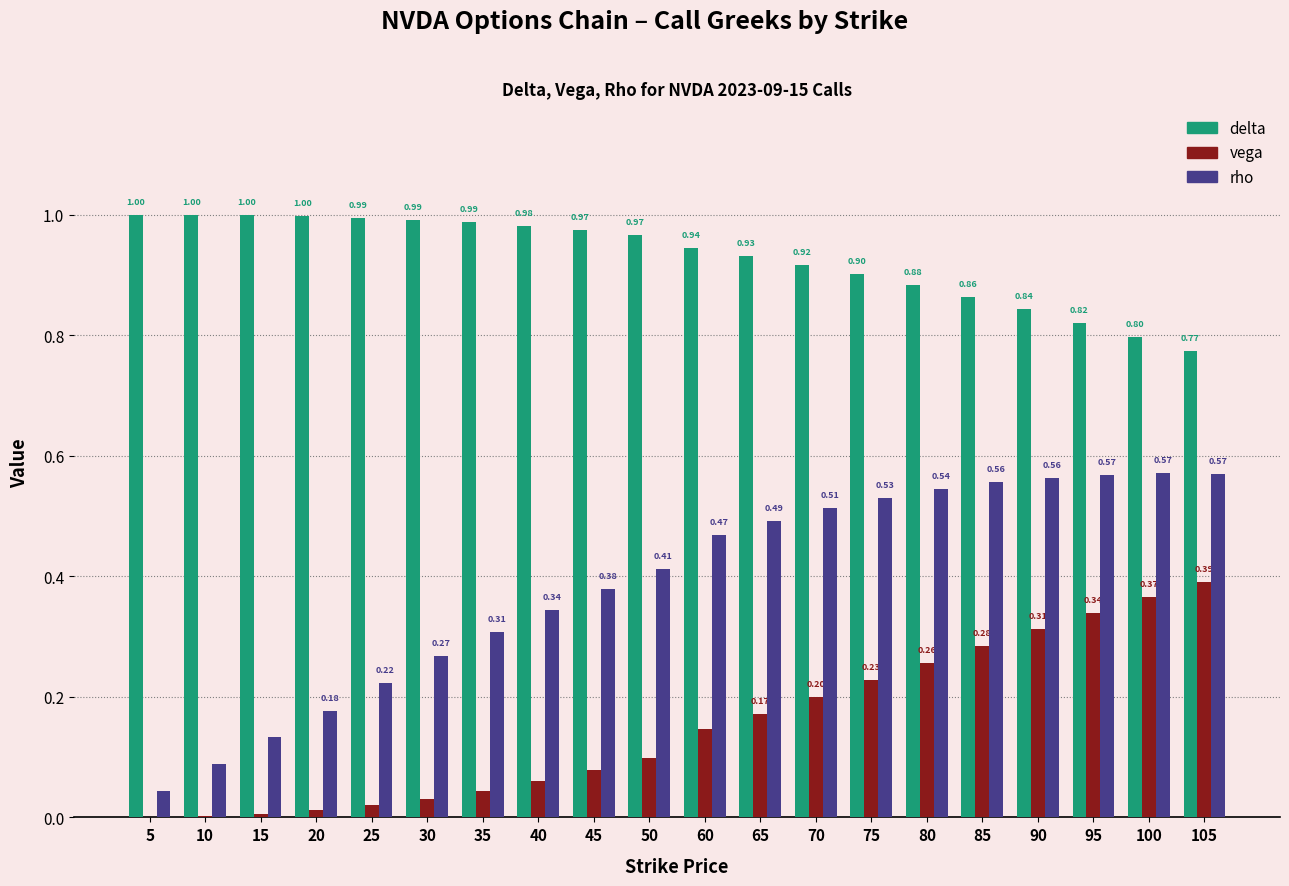

Between 40 and 105, which series saw the biggest shift?

vega